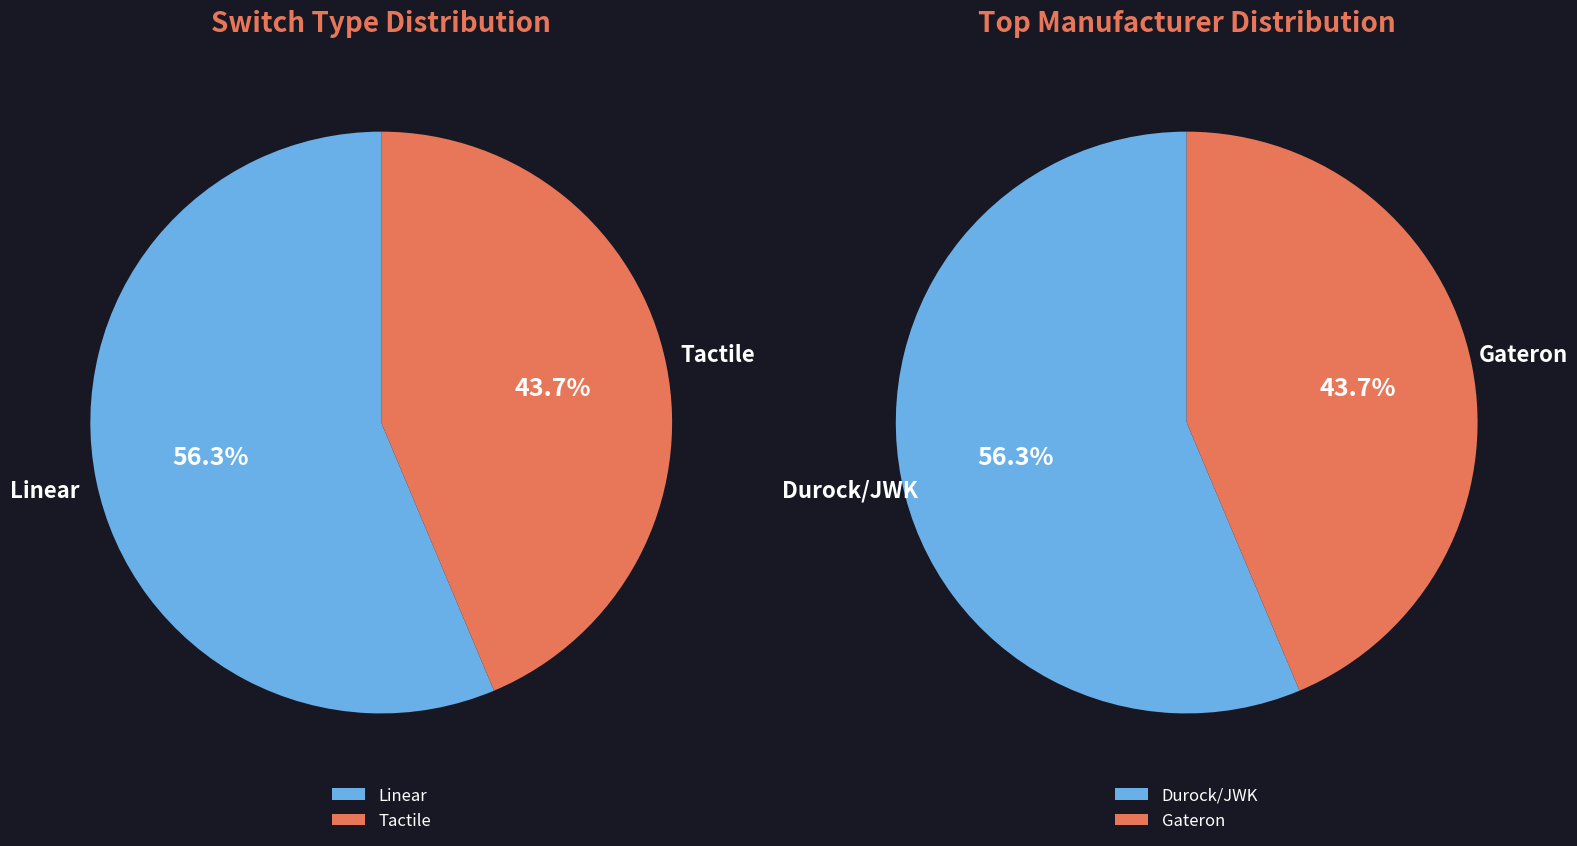

Which category has the biggest portion of the pie?

Durock/JWK